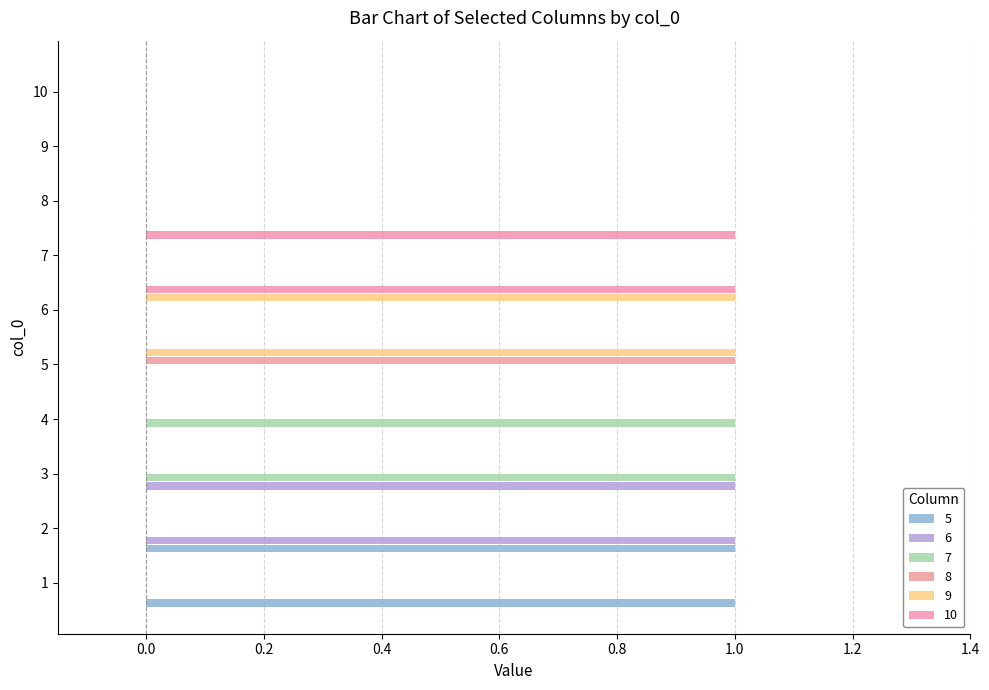

Rank the series by their maximum value, from highest to lowest.

5, 6, 7, 8, 9, 10